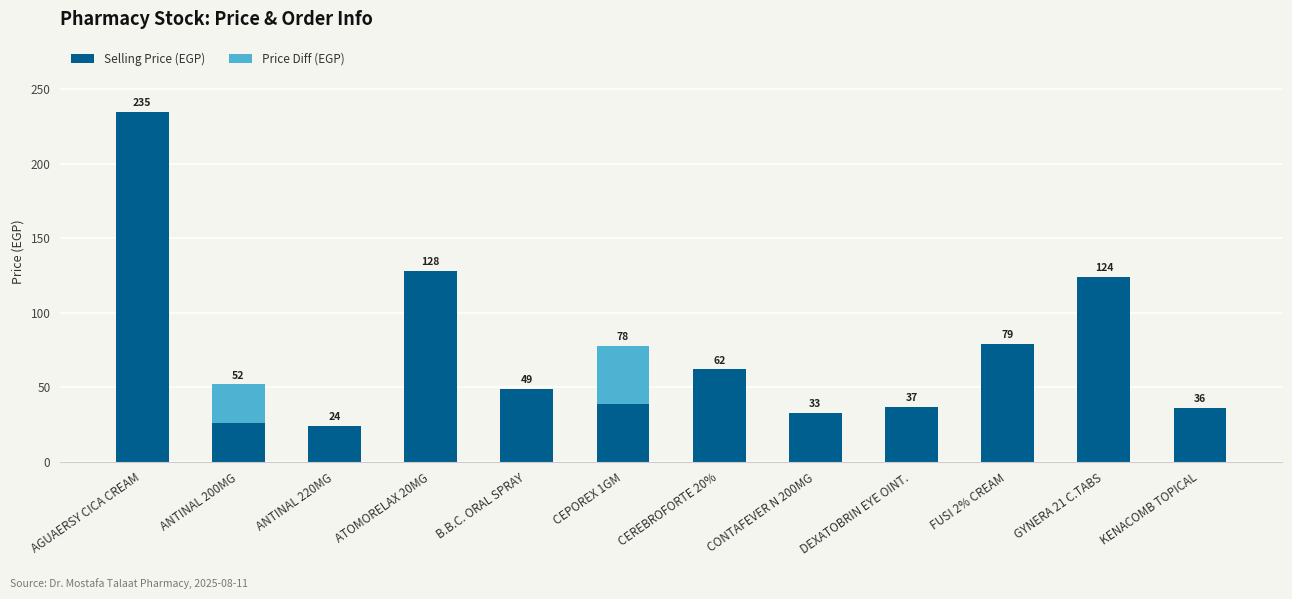

Is it true that Selling Price (EGP) equals 235 at AGUAERSY CICA CREAM?

True